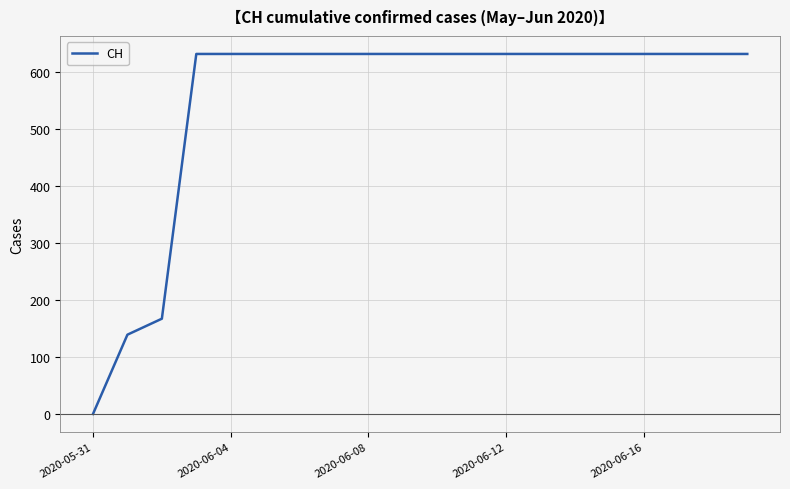

What is the maximum value shown in the chart?

631